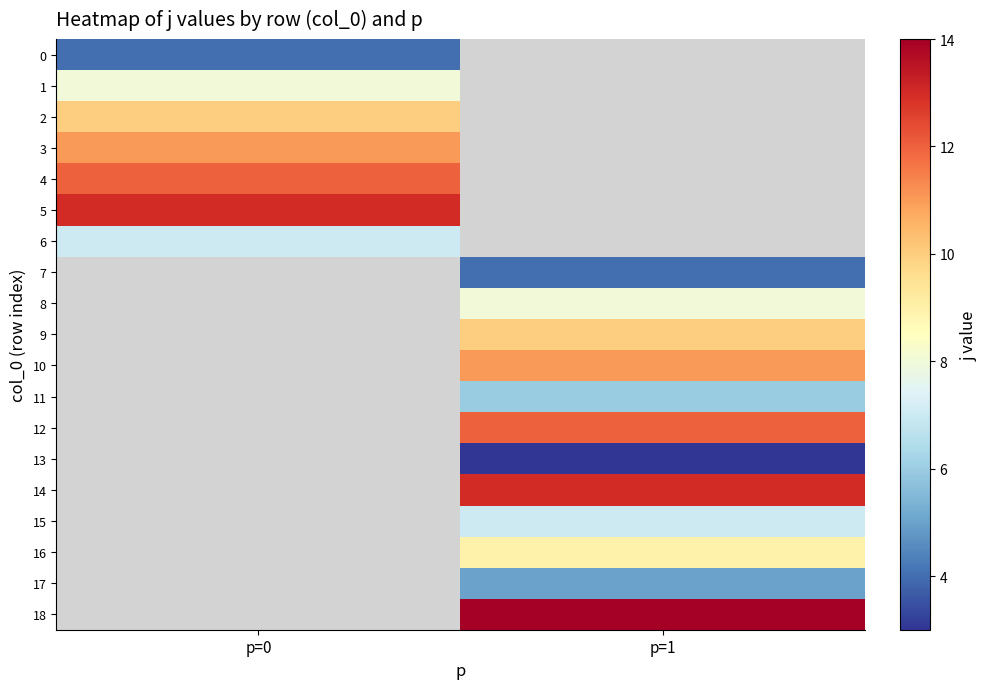

What is the minimum value shown in the chart?

3.0